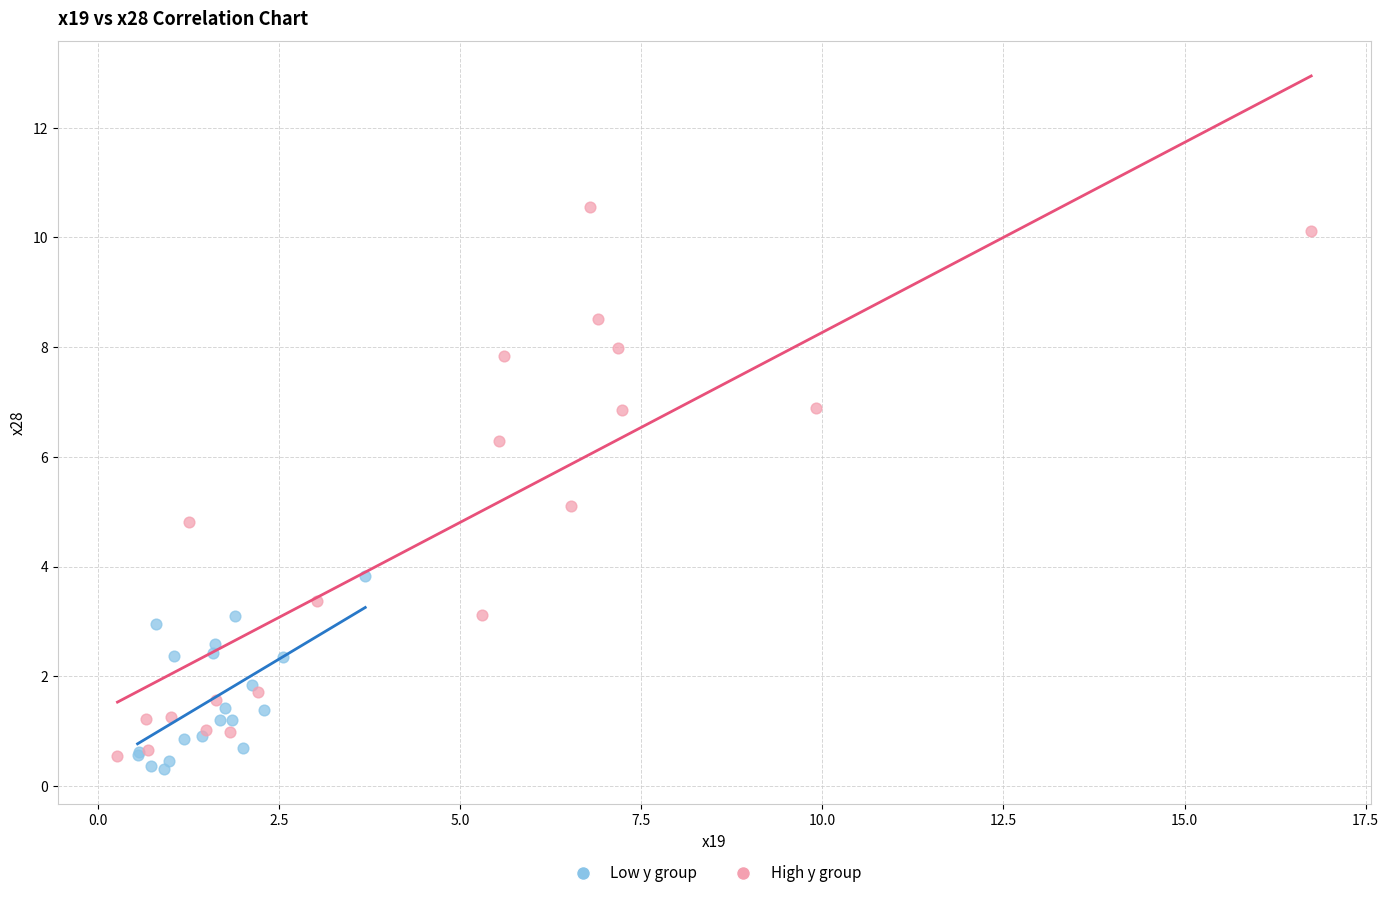

Which series reaches the maximum Y coordinate?

High y group